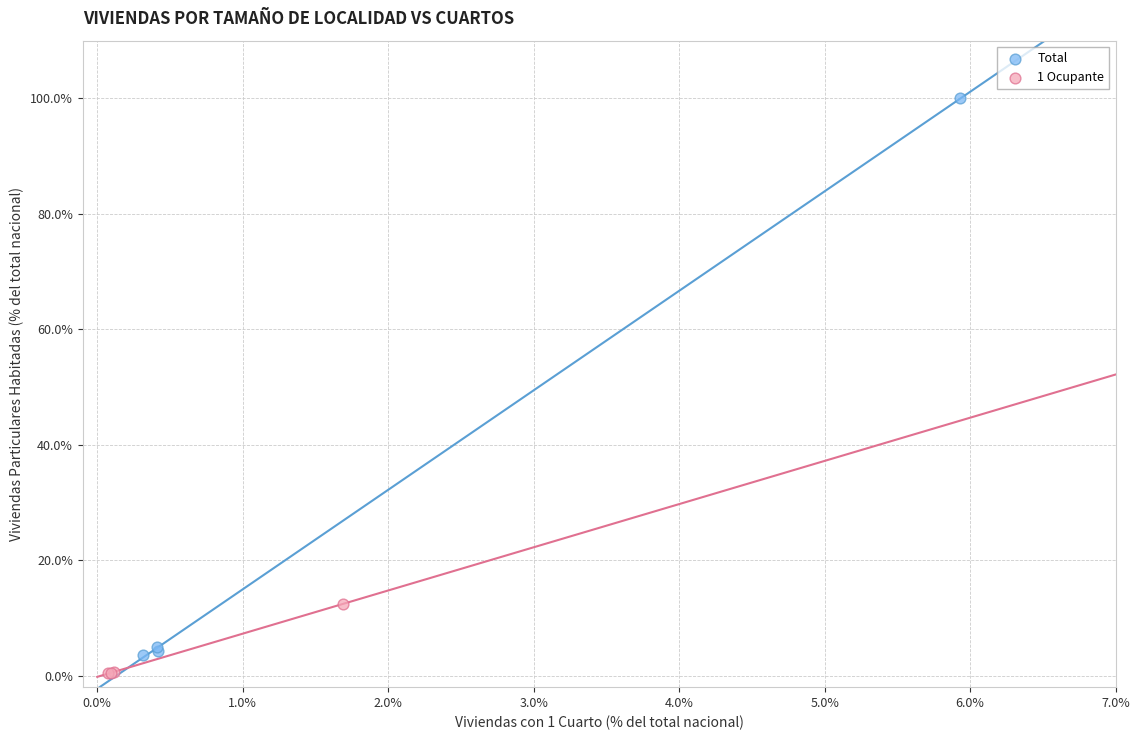

Which series has the largest Y range (max minus min)?

Total